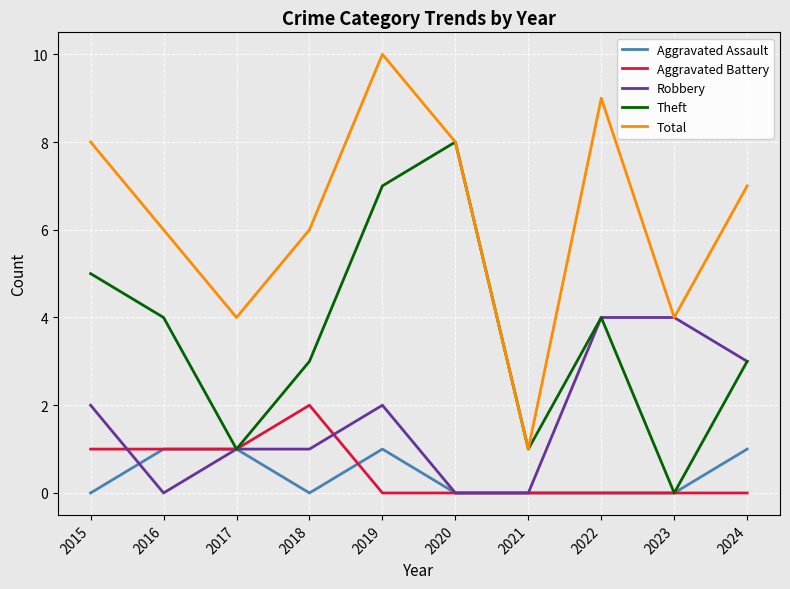

Does the chart have visible grid lines?

Yes